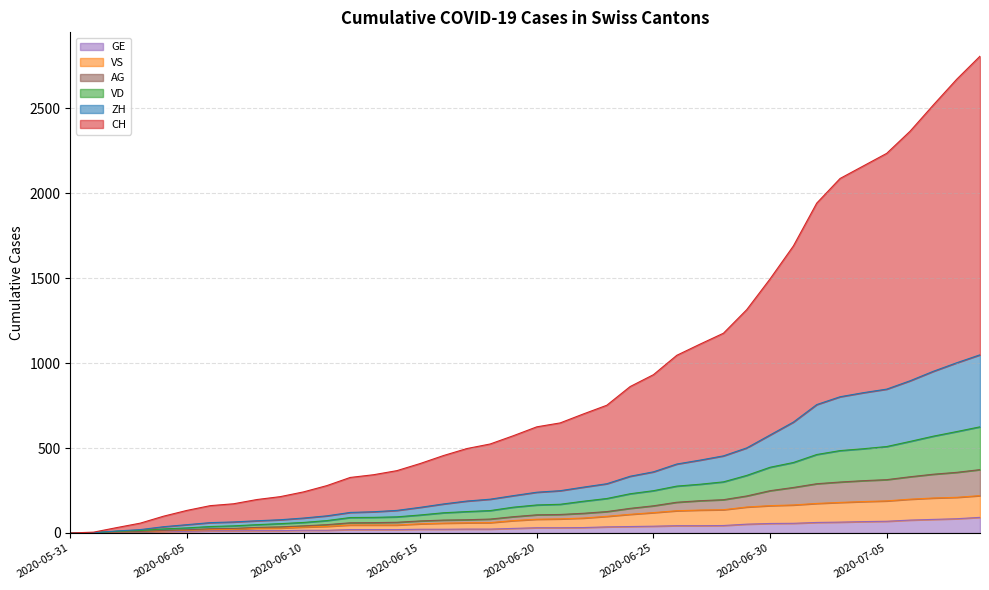

True or false: CH and VD cross at least once.

False